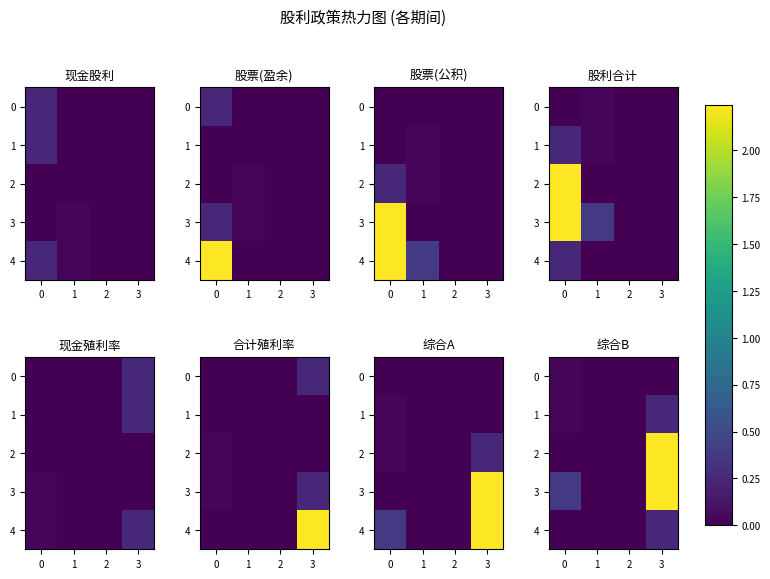

What is the sum of all 1 values?

0.3